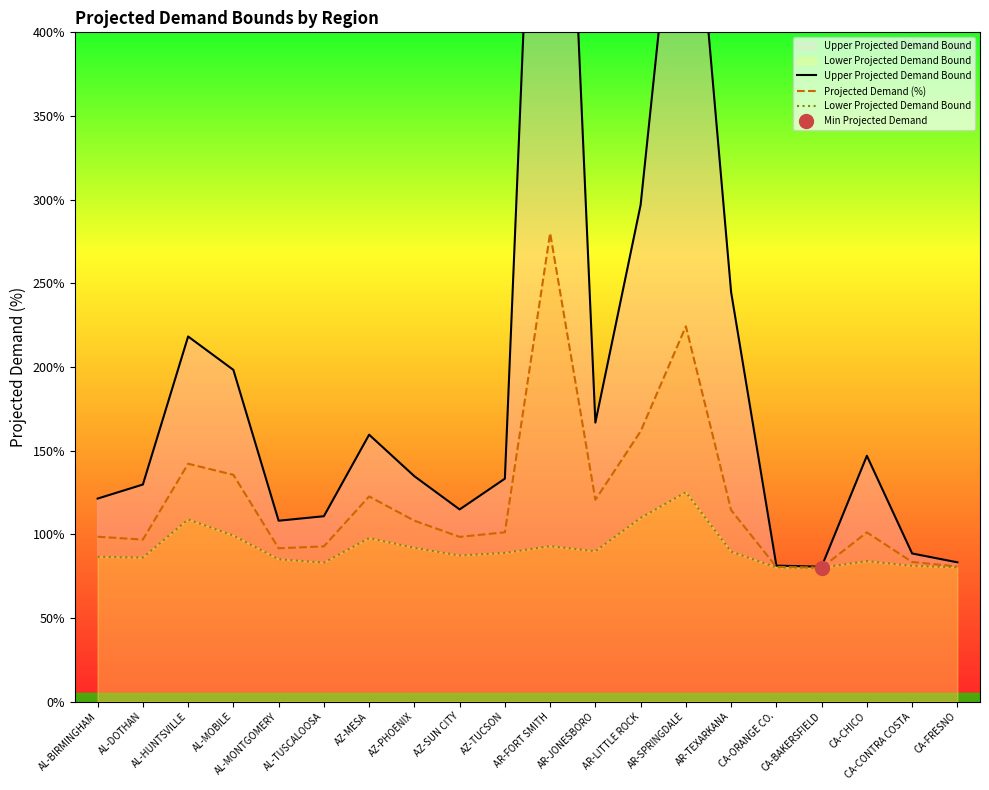

At which label does Projected Demand (%) first exceed 101?

AL-HUNTSVILLE